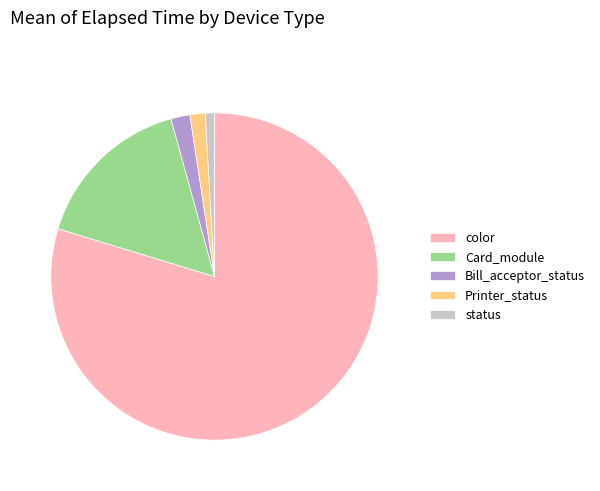

Is Card_module the majority of the pie?

No